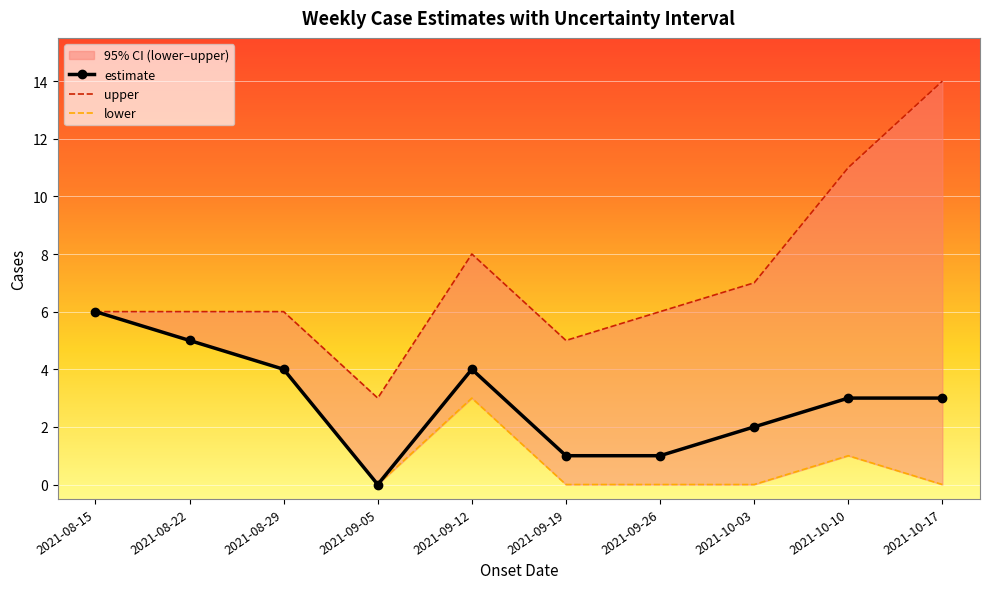

What is the sum of all lower values?

19